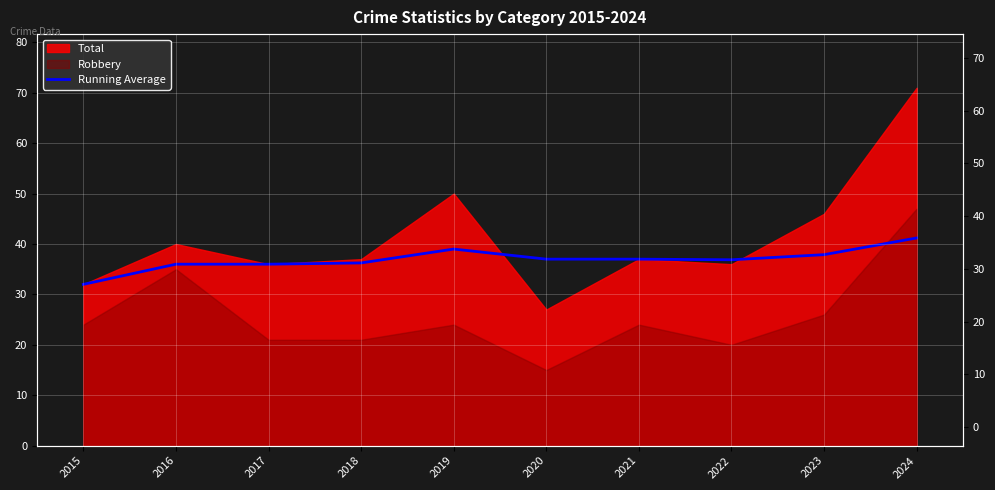

What is the sum of all values?

369.2